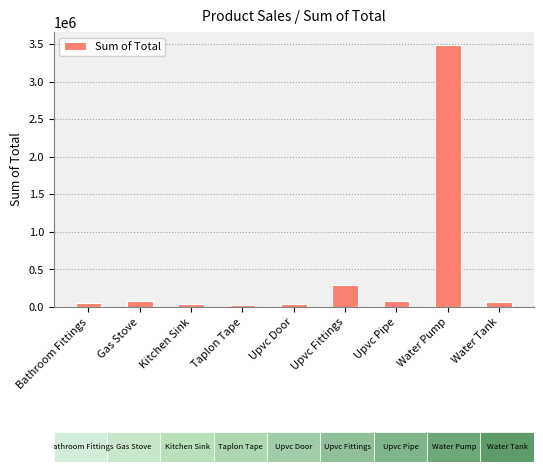

Are the bars grouped side by side (vs. stacked)?

No